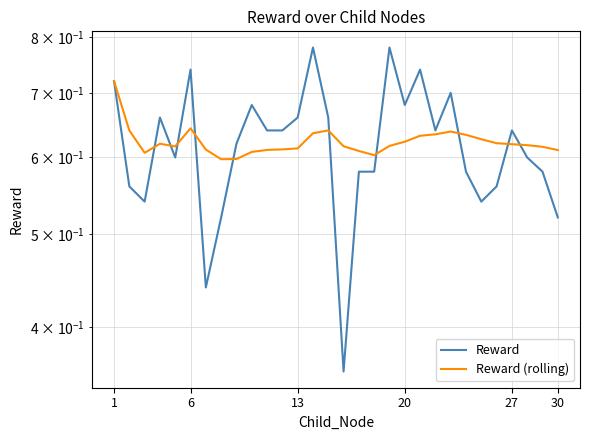

Reading right to left, extract all data points from this chart.

Reward: 0.5	0.6	0.6	0.6	0.6	0.5	0.6	0.7	0.6	0.7	0.7	0.8	0.6	0.6	0.4	0.7	0.8	0.7	0.6	0.6	0.7	0.6	0.5	0.4	0.7	0.6	0.7	0.5	0.6	0.7
Reward (rolling): 0.6	0.6	0.6	0.6	0.6	0.6	0.6	0.6	0.6	0.6	0.6	0.6	0.6	0.6	0.6	0.6	0.6	0.6	0.6	0.6	0.6	0.6	0.6	0.6	0.6	0.6	0.6	0.6	0.6	0.7